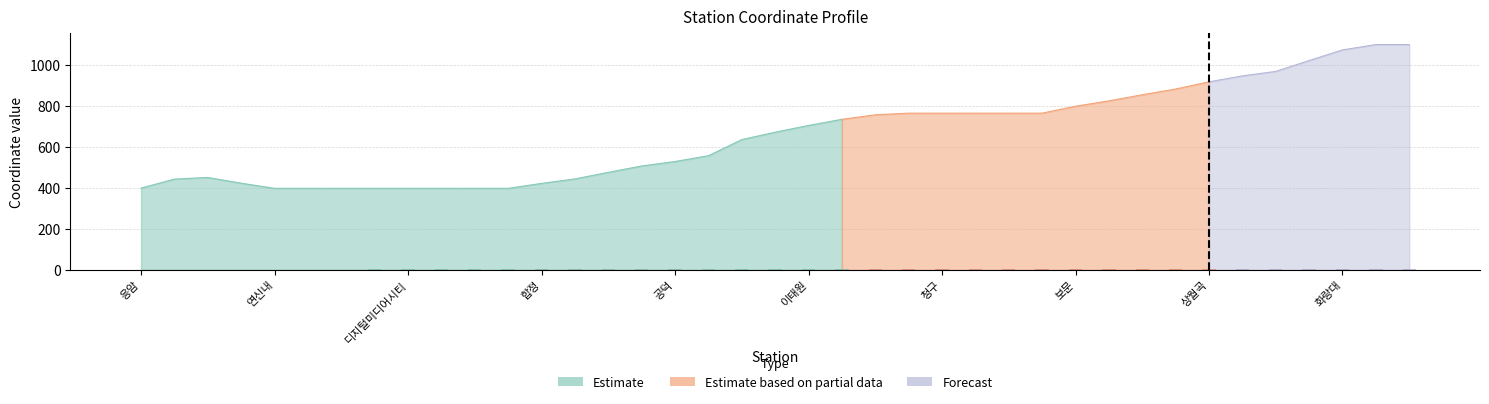

What is the greatest value displayed?

1100